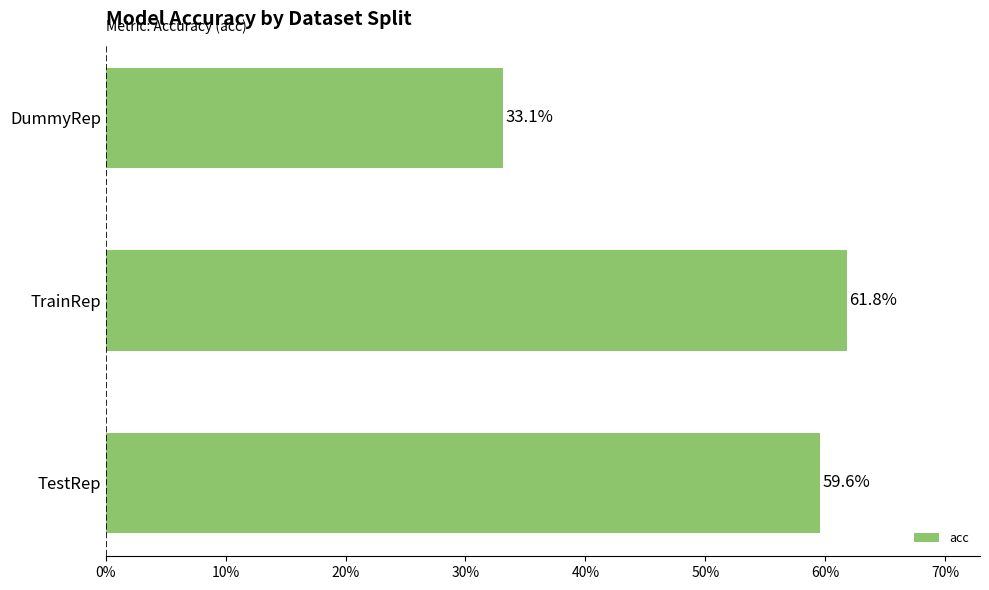

Are the bars horizontal?

Yes